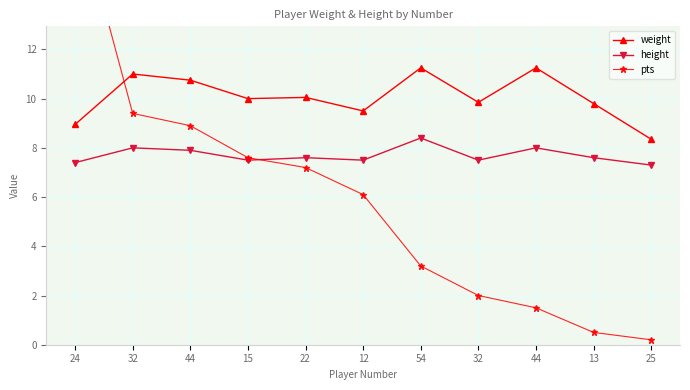

Which label corresponds to the smallest value in the chart?

25